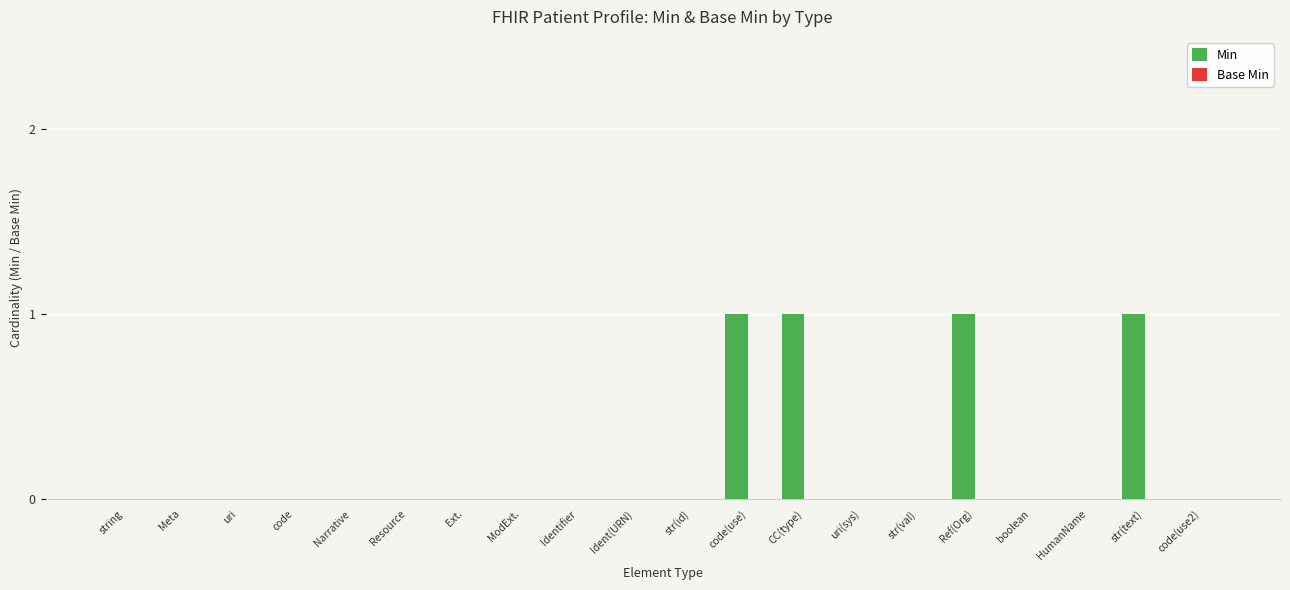

Between Ext. and Ref(Org), which is larger?

Ref(Org)